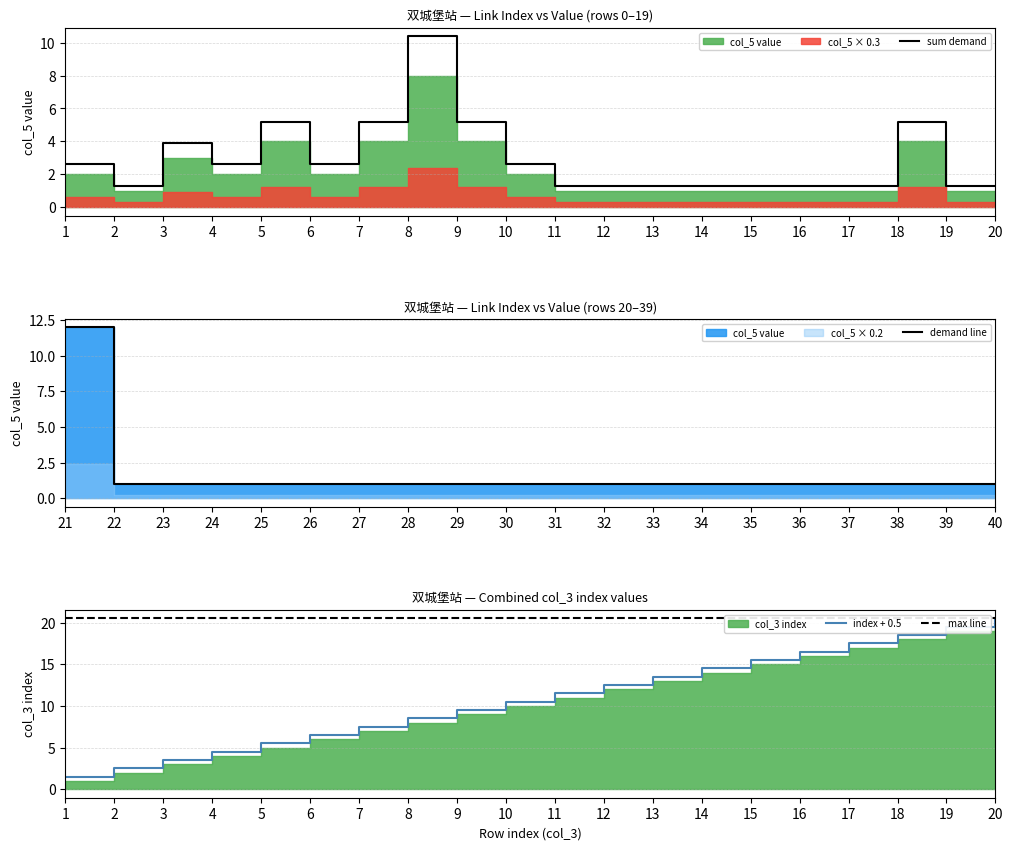

How many data points in col_3 (index) are above 11?

10